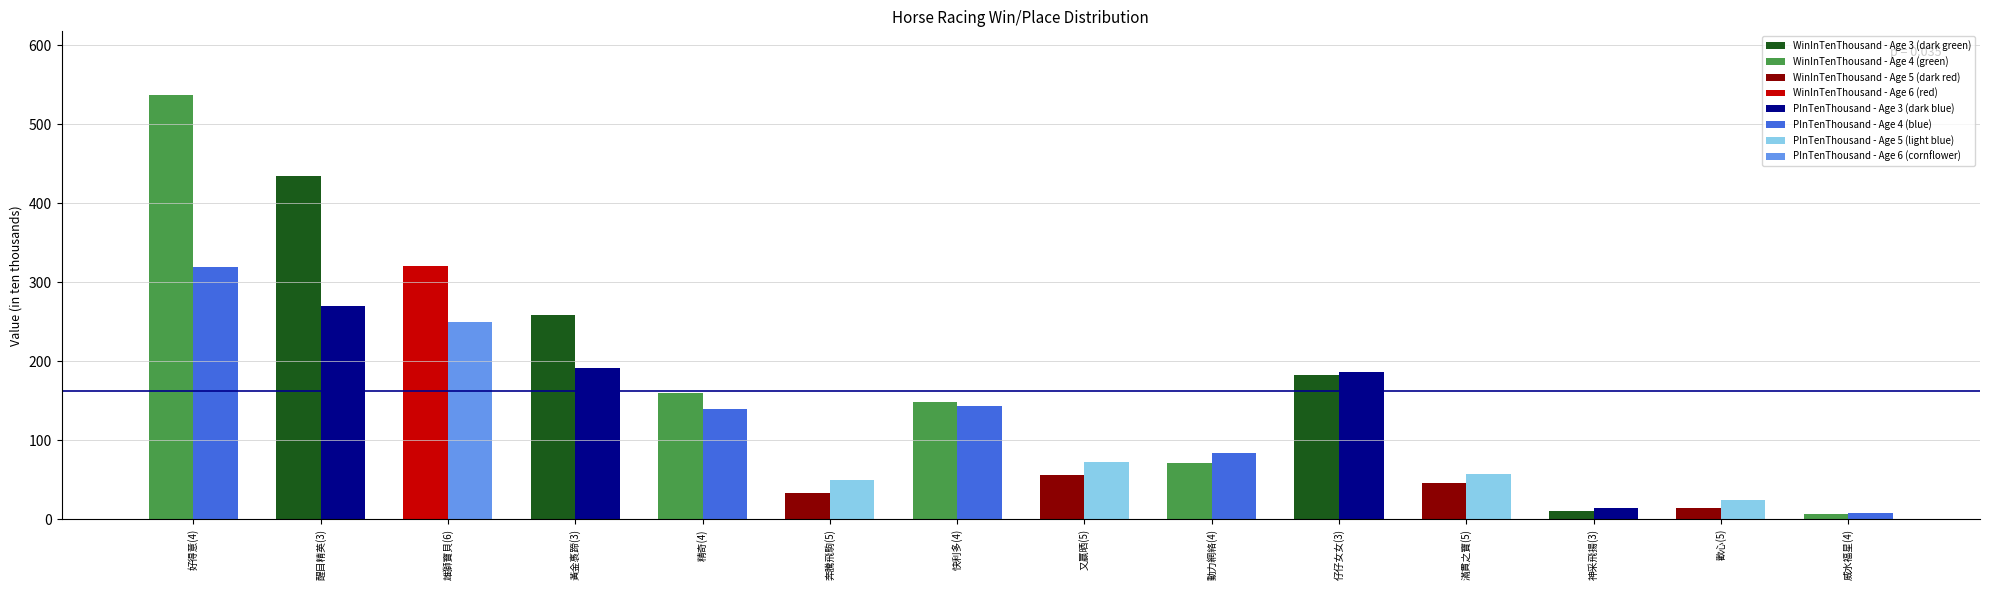

At which category is the sum across all series the highest?

好得意(4)